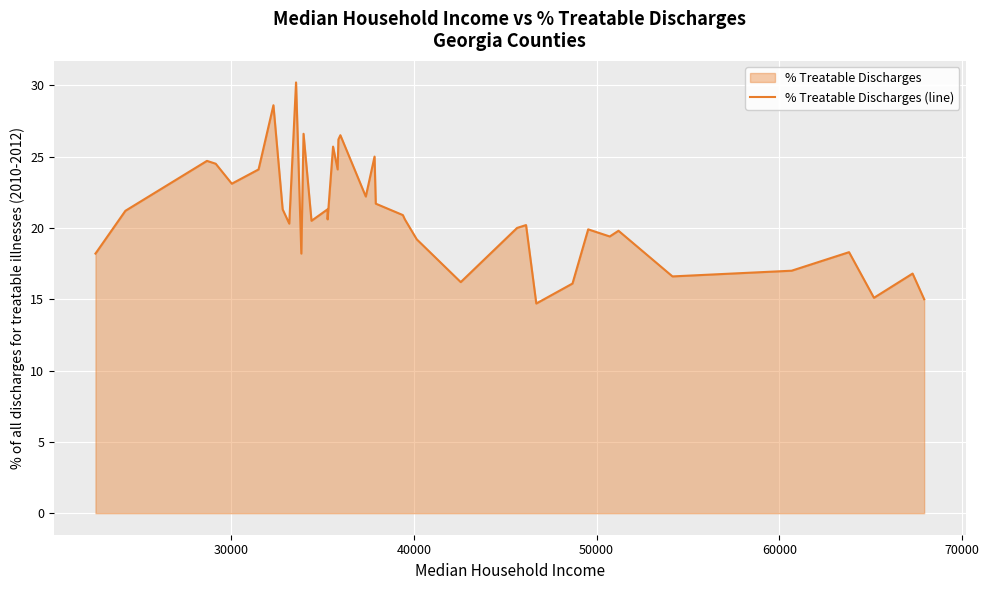

What is the smallest value displayed?

14.7